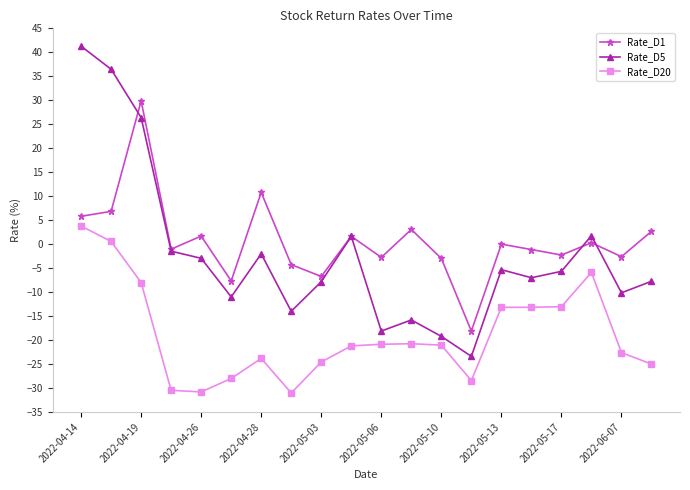

At how many categories does at least one series exceed 22?

3